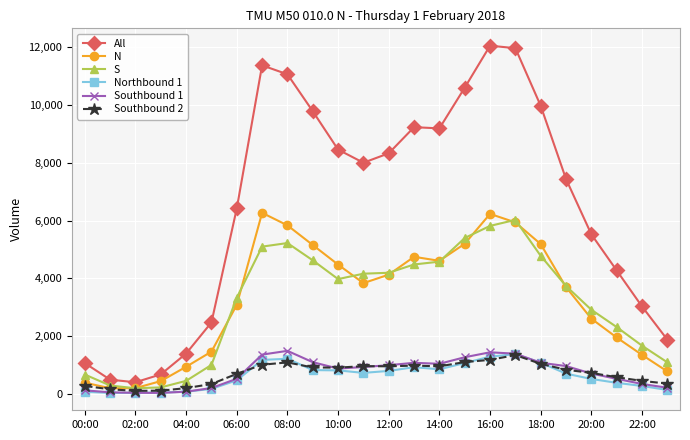

What is the greatest value displayed?

12051